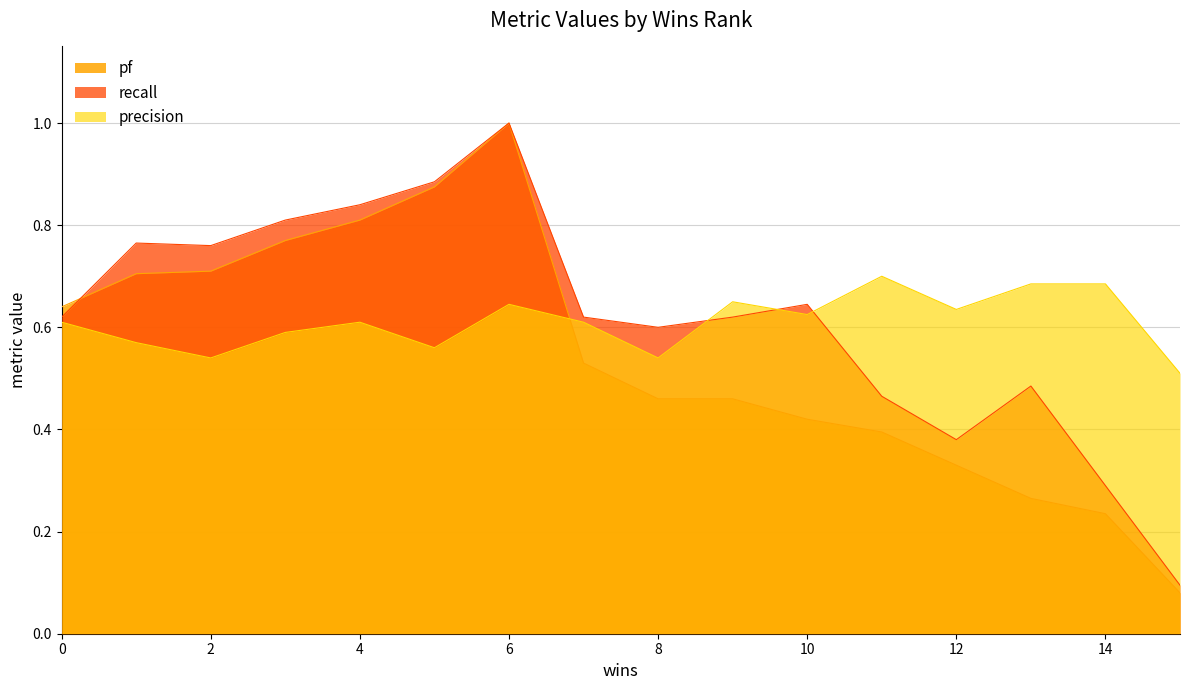

What is the label of the 1st point from the right?

15